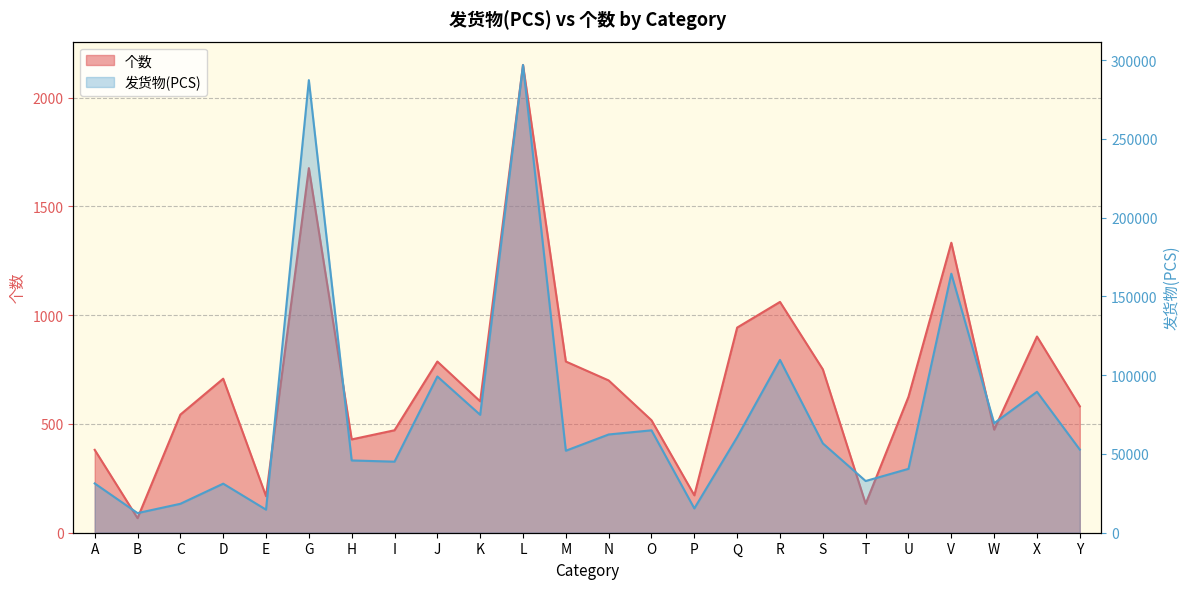

What position from the right is J?

16